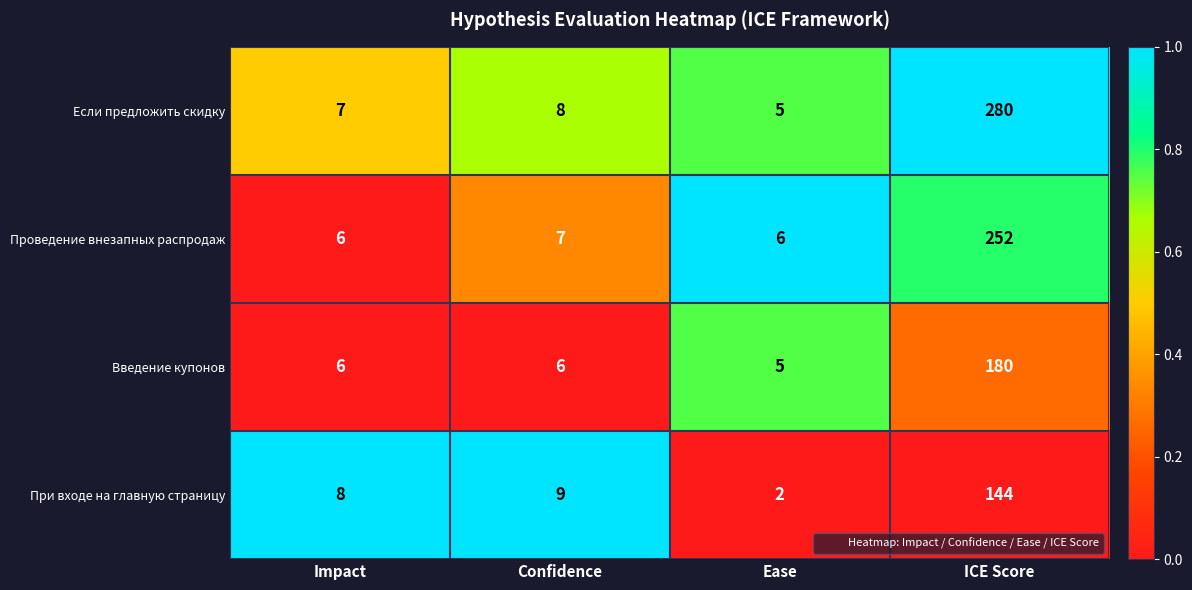

Between Confidence and Ease, which series saw the biggest shift?

При входе на главную страницу